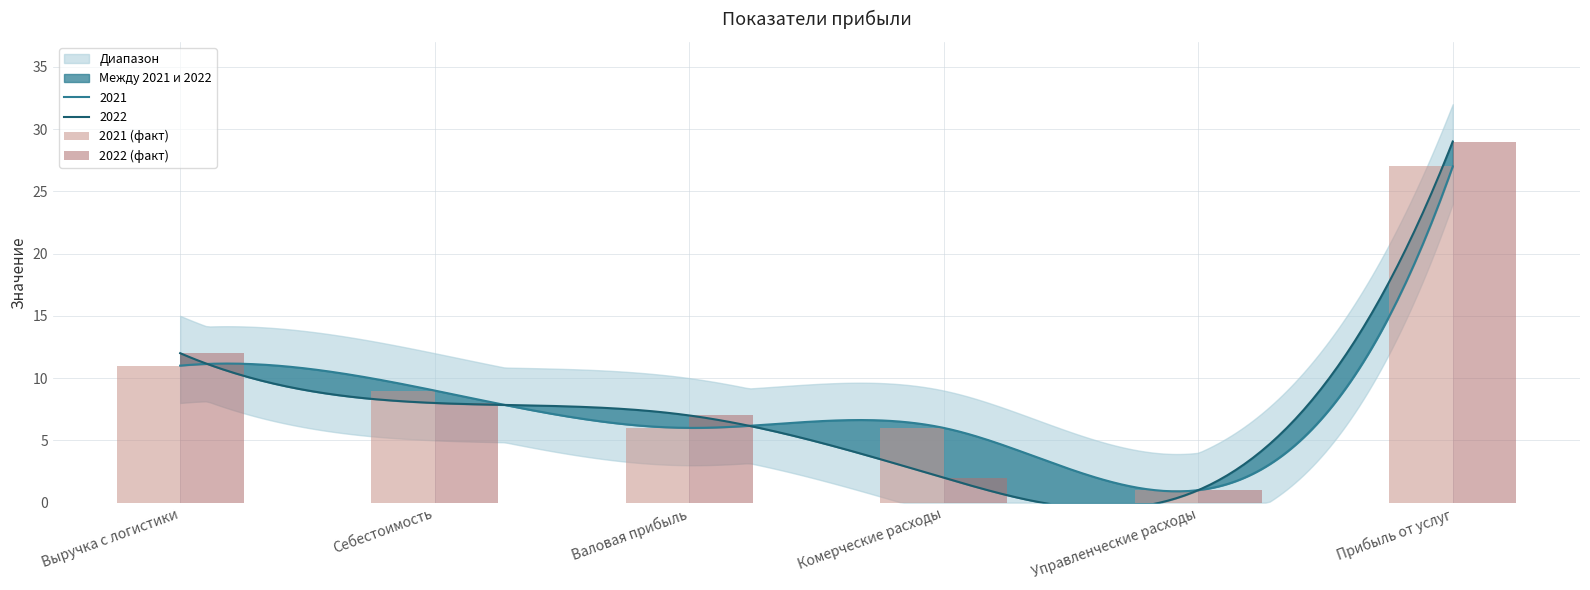

How many values in the 2021 (факт) series exceed 9?

2